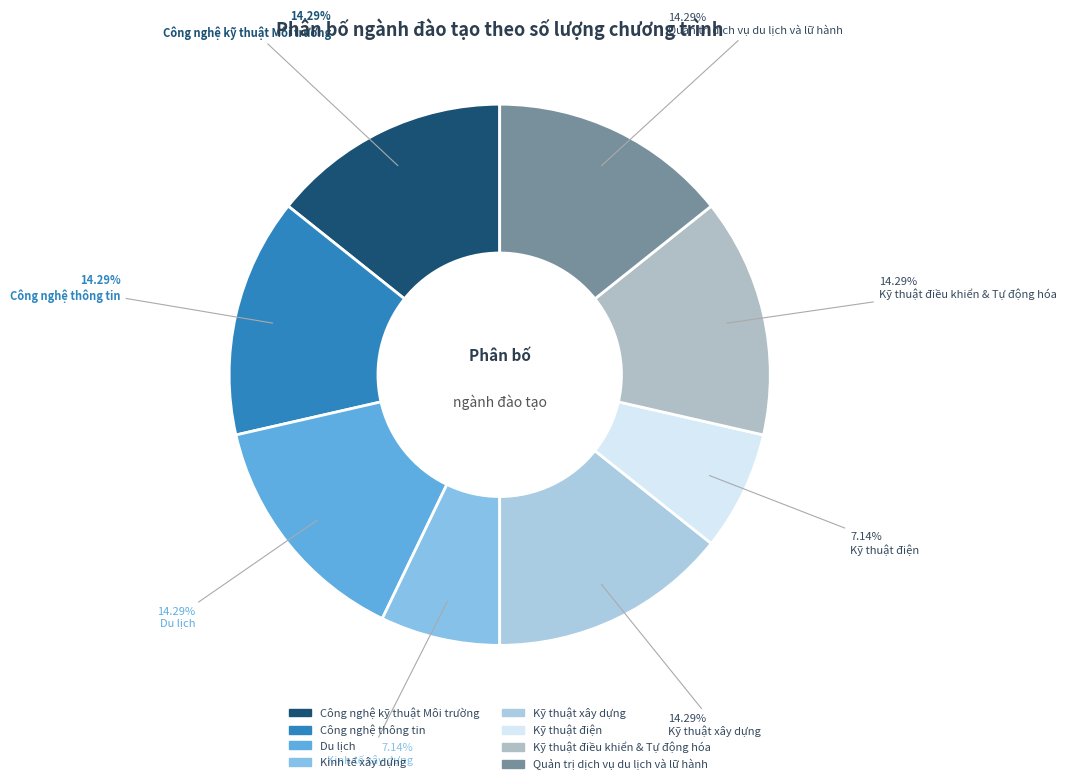

How much of the chart is everything except Kinh tế xây dựng?

92.9%